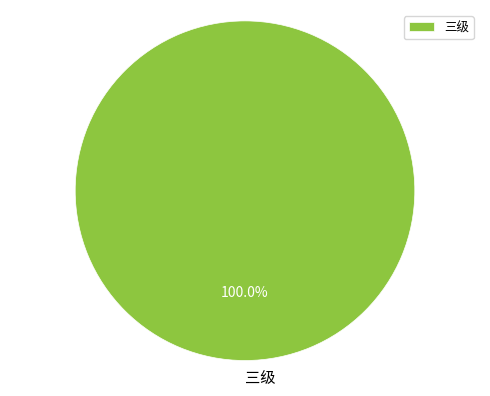

How many slices are in this pie chart?

1